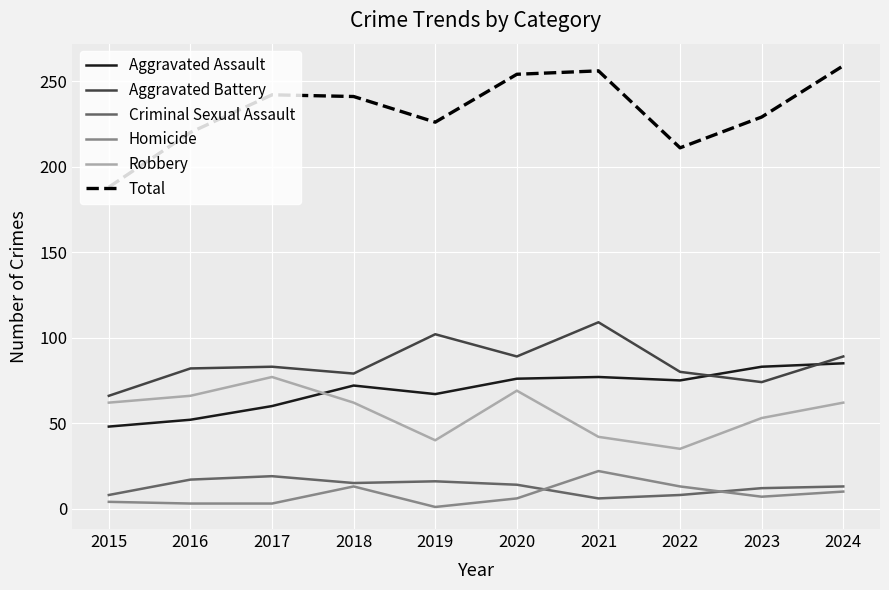

What is the maximum value for Criminal Sexual Assault?

19